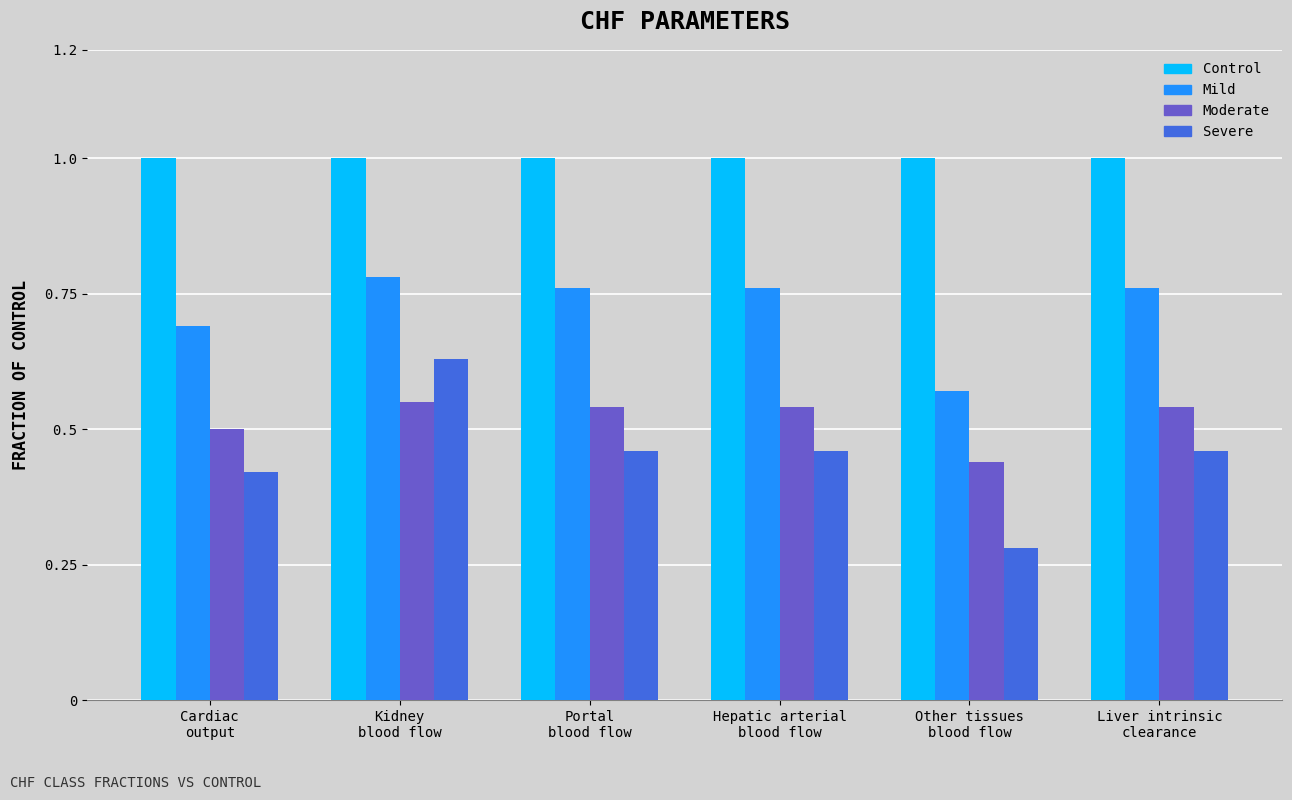

What is the average value of the Mild series?

0.7